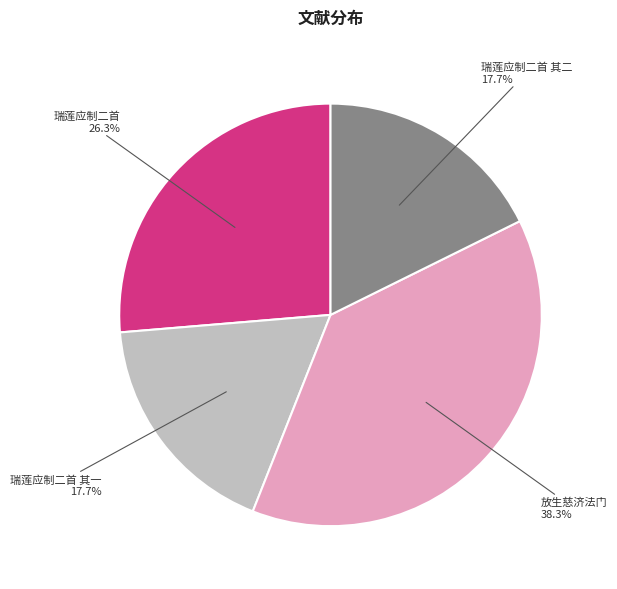

How many segments does this pie chart have?

4